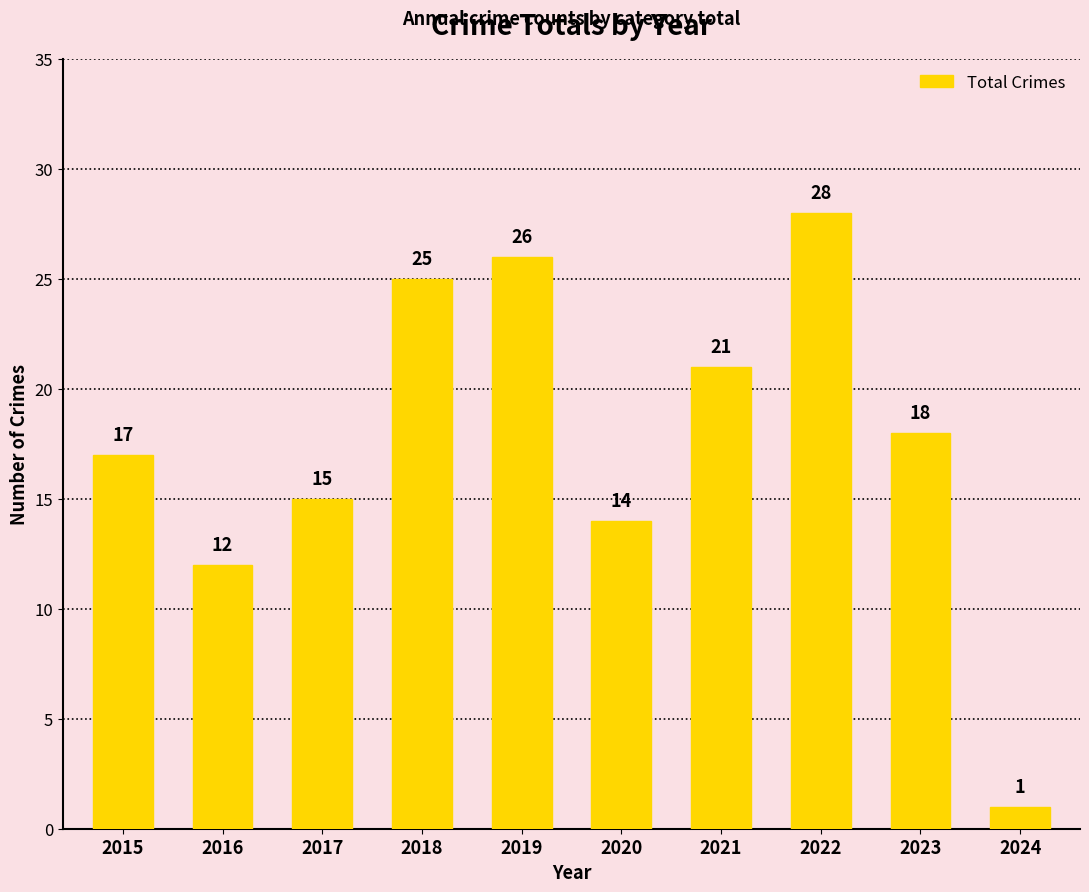

Rank the categories by value from highest to lowest.

2022, 2019, 2018, 2021, 2023, 2015, 2017, 2020, 2016, 2024